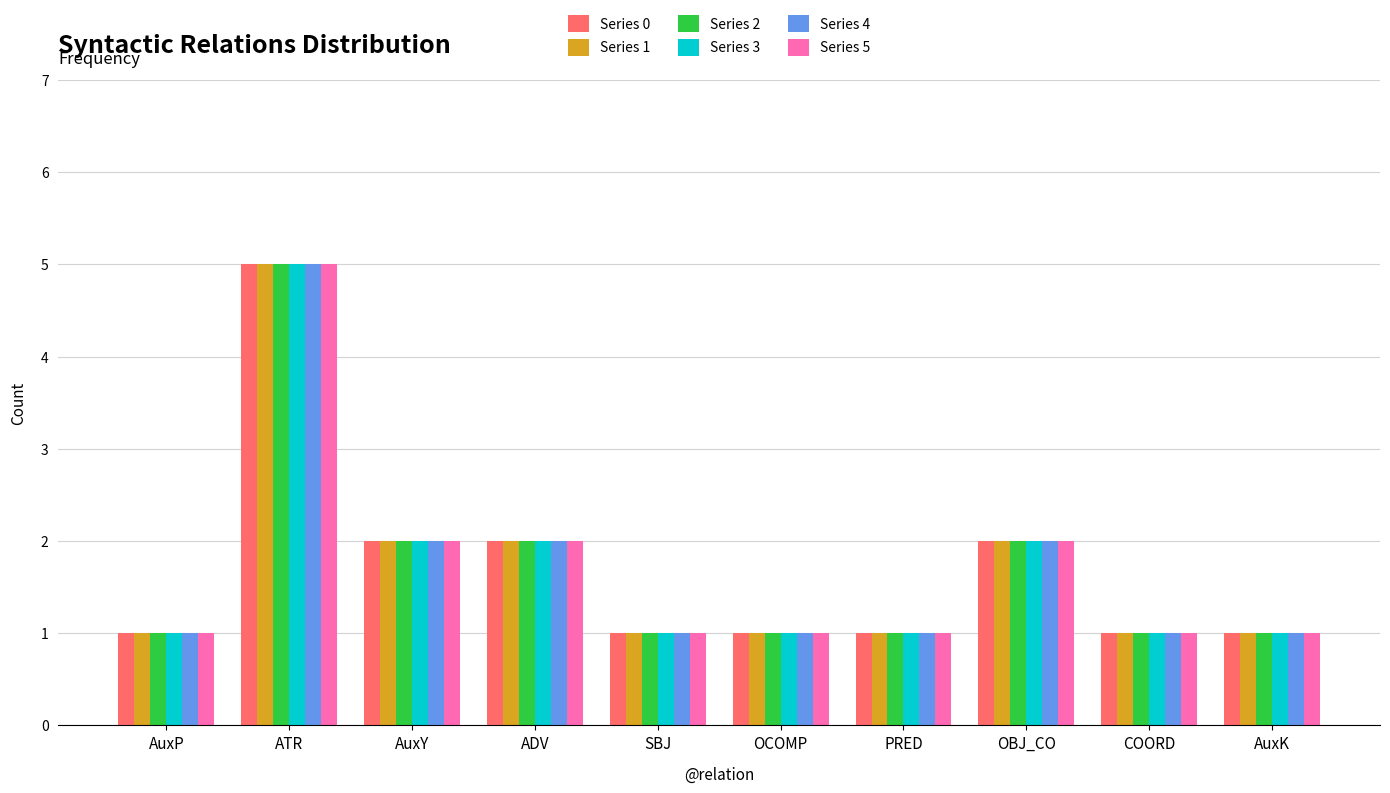

What is the total value across all series at AuxP?

6